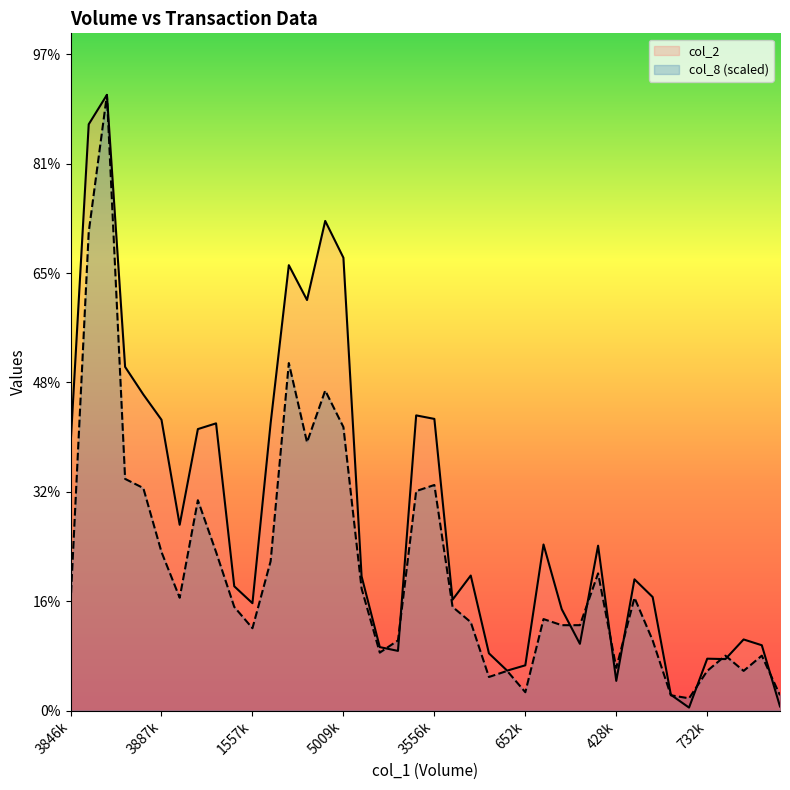

True or false: col_8 has a value of 278644.8 at 87000.

True